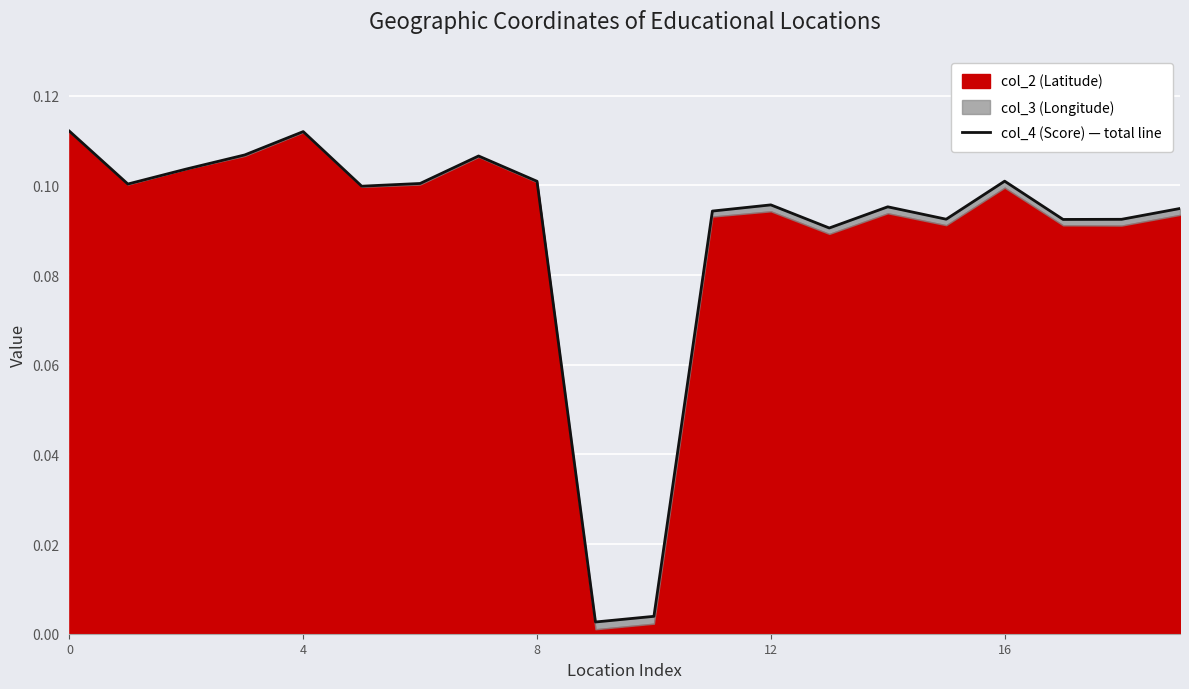

Does the chart display data point markers on the line(s)?

No